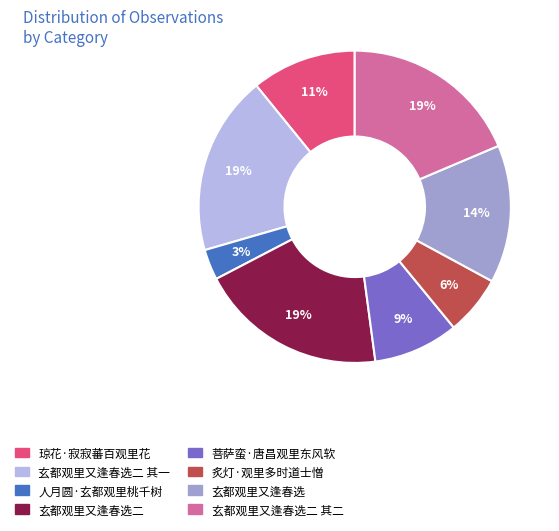

Count the number of slices in the pie.

8